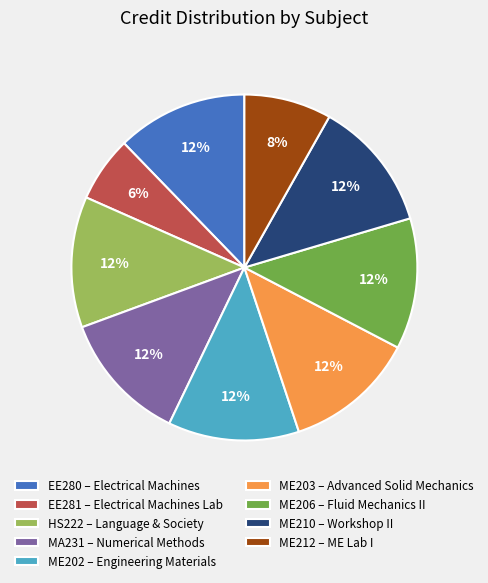

Is it true that MA231 is 3% of the pie?

False